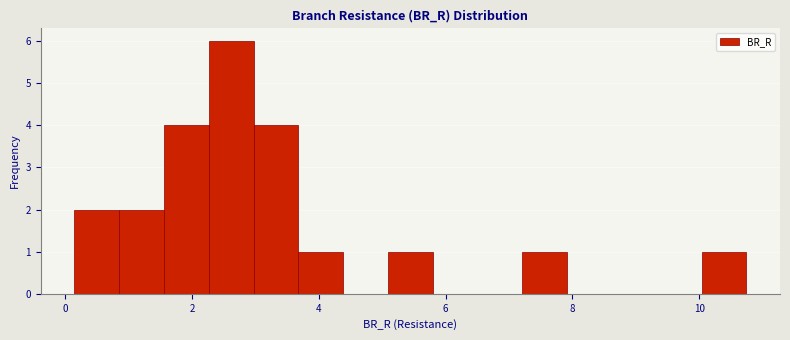

Around what value on the x-axis is the tallest bar? Give the approximate position of its centre, as read against the axis.

2.6